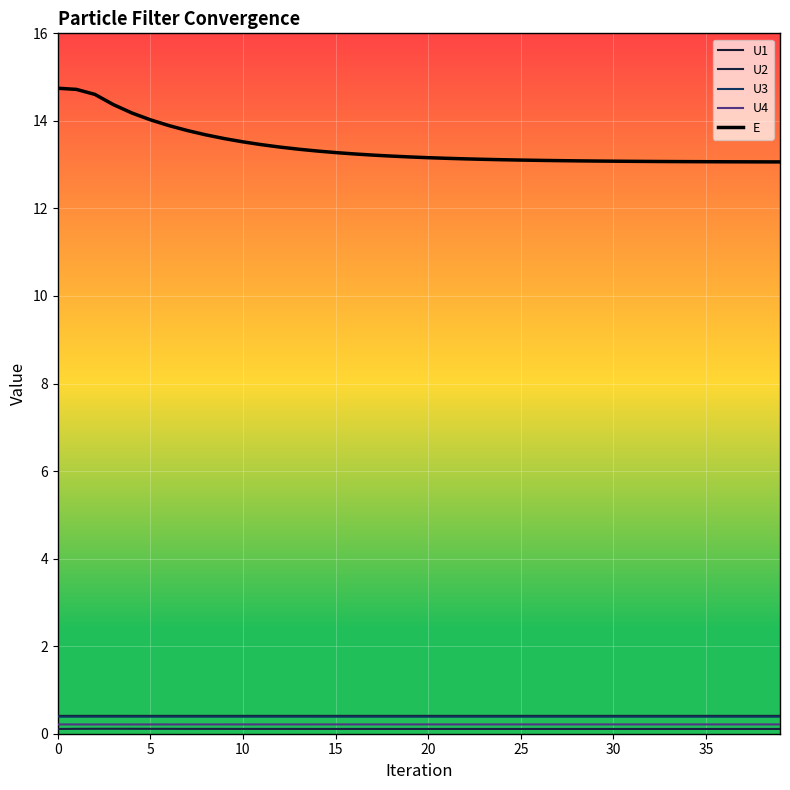

What is the maximum value shown in the chart?

14.7